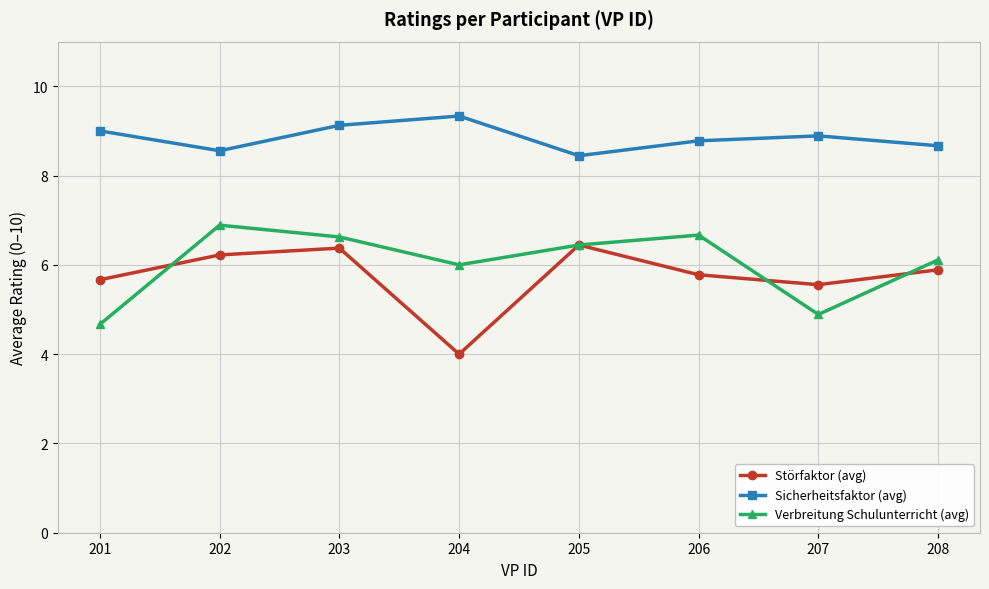

Where is Sicherheitsfaktor (avg) nearest to the value 8?

205